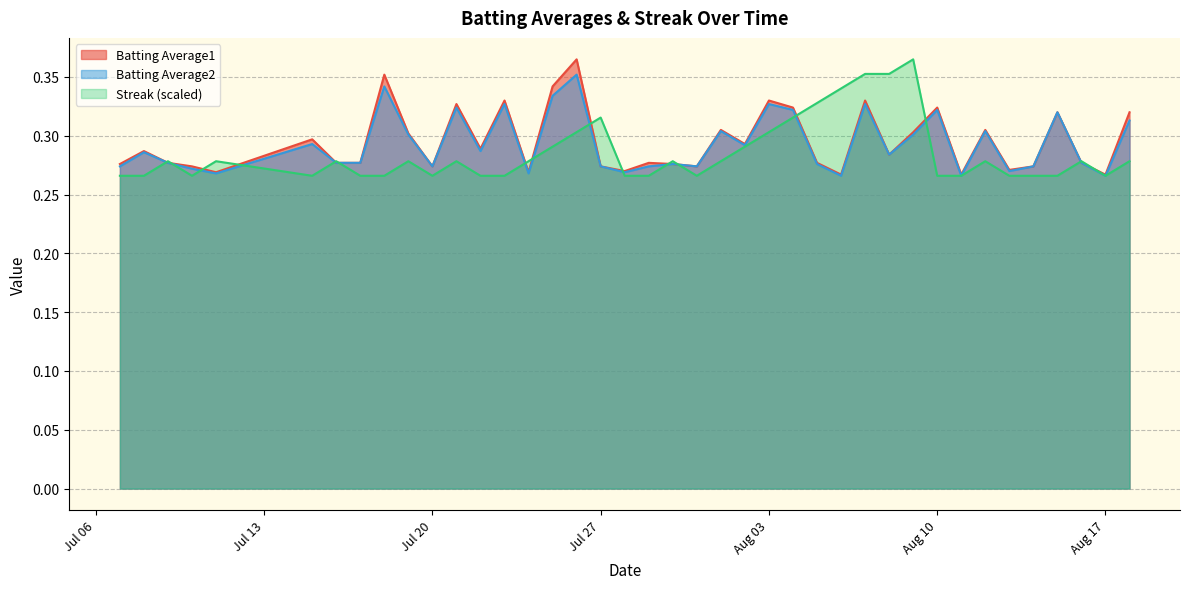

Between 2010-07-25 and 2010-07-21, which is larger?

2010-07-25